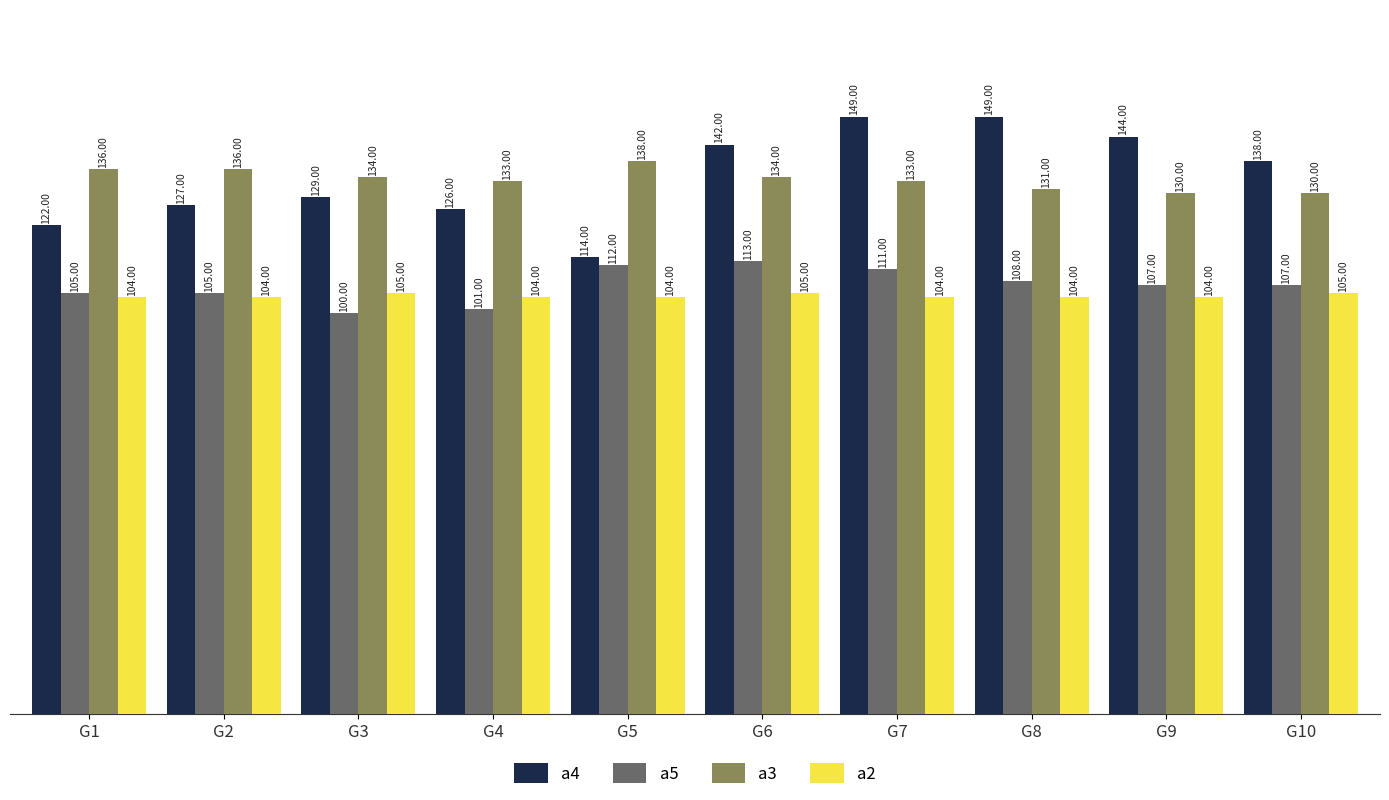

What is the difference between the a3 values at G8 and G2?

5